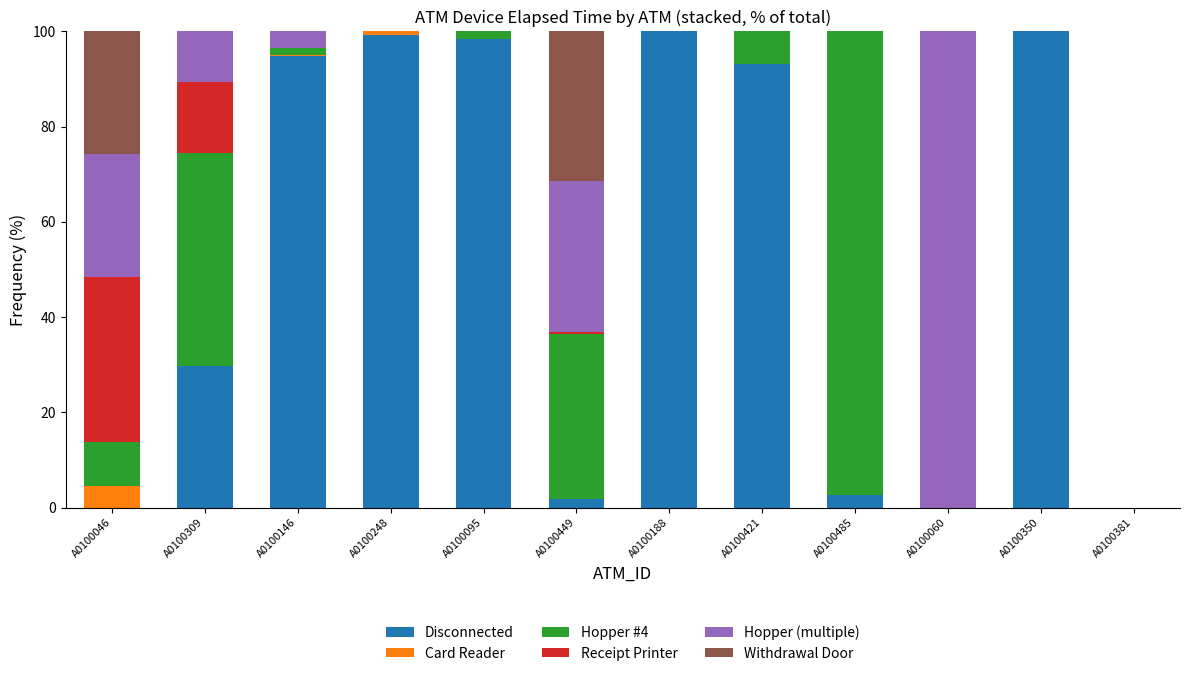

What is the total value across all series at A0100485?

100.0